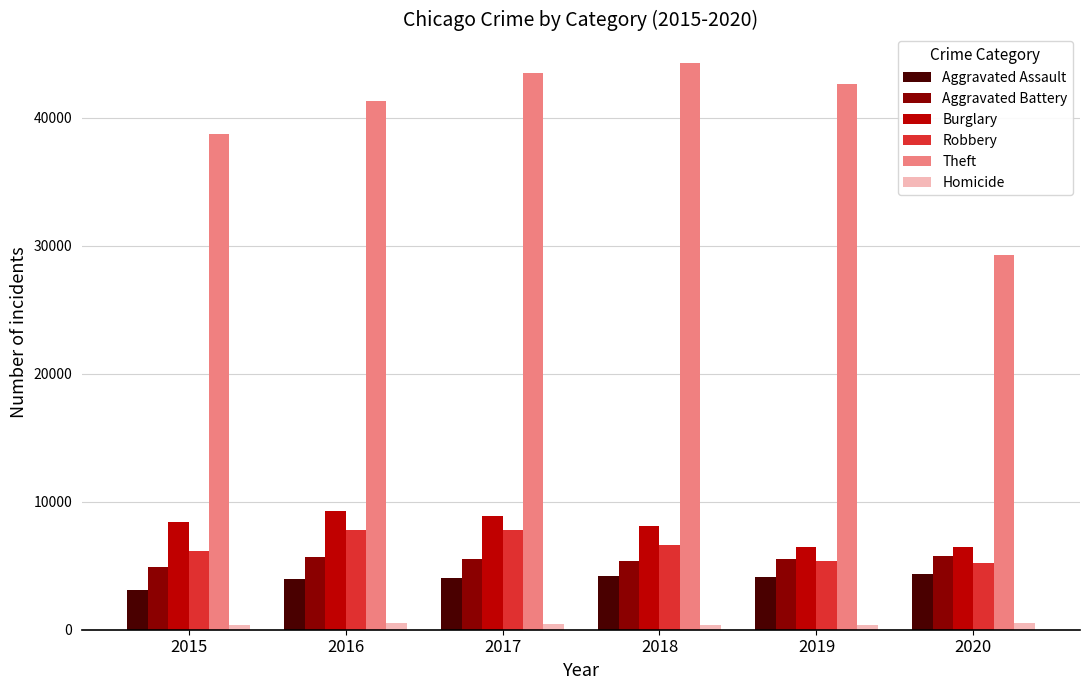

How many values in the Homicide series are below 484?

3